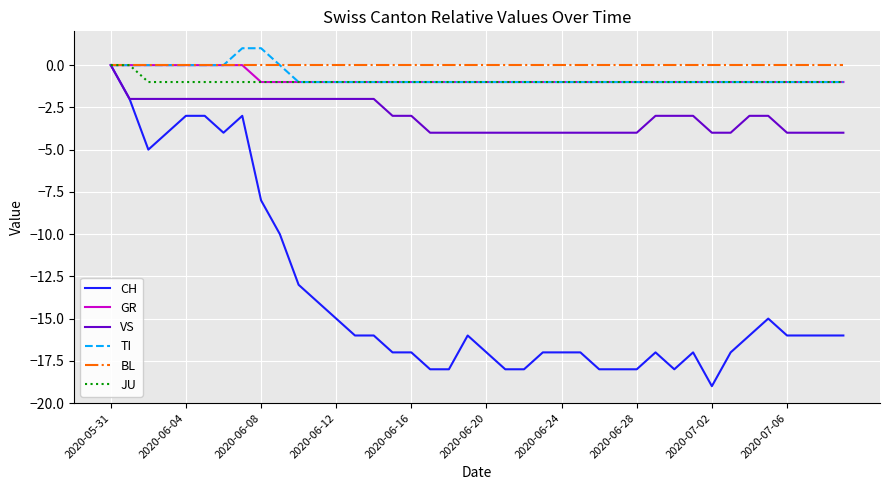

Which series has the largest range (max minus min)?

CH